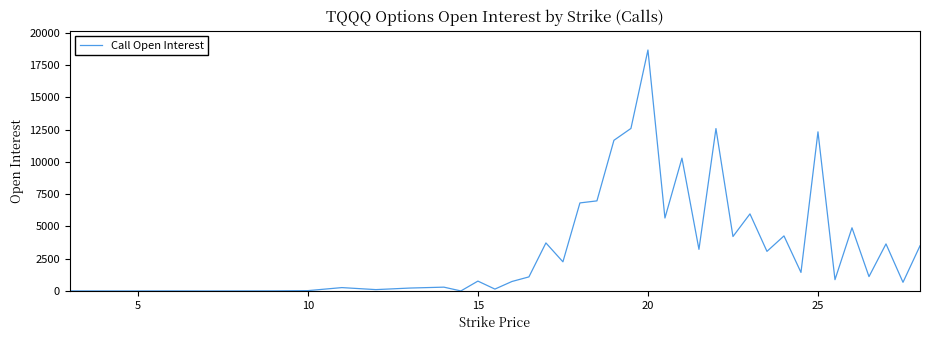

What is the maximum value shown in the chart?

18678